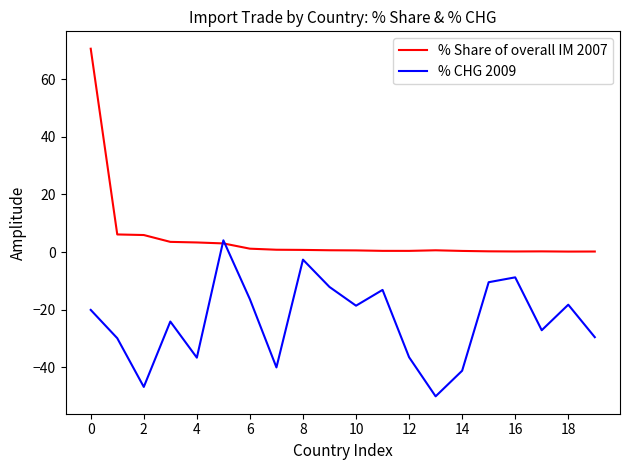

List the series in order of their overall mean, highest first.

% Share of overall IM 2007, % CHG 2009